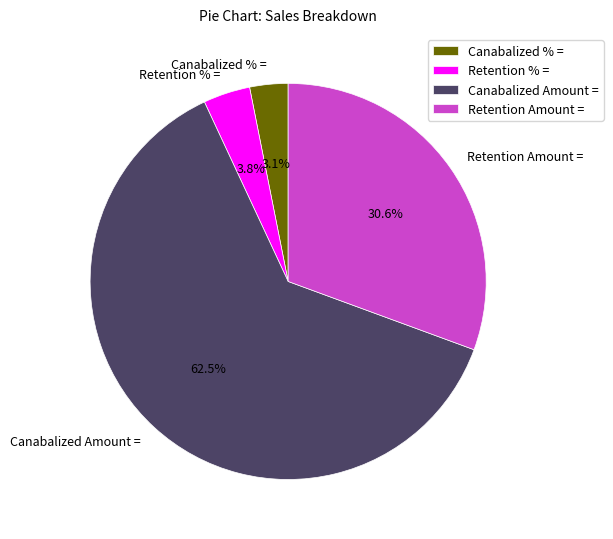

Which slice is the largest?

Canabalized Amount =